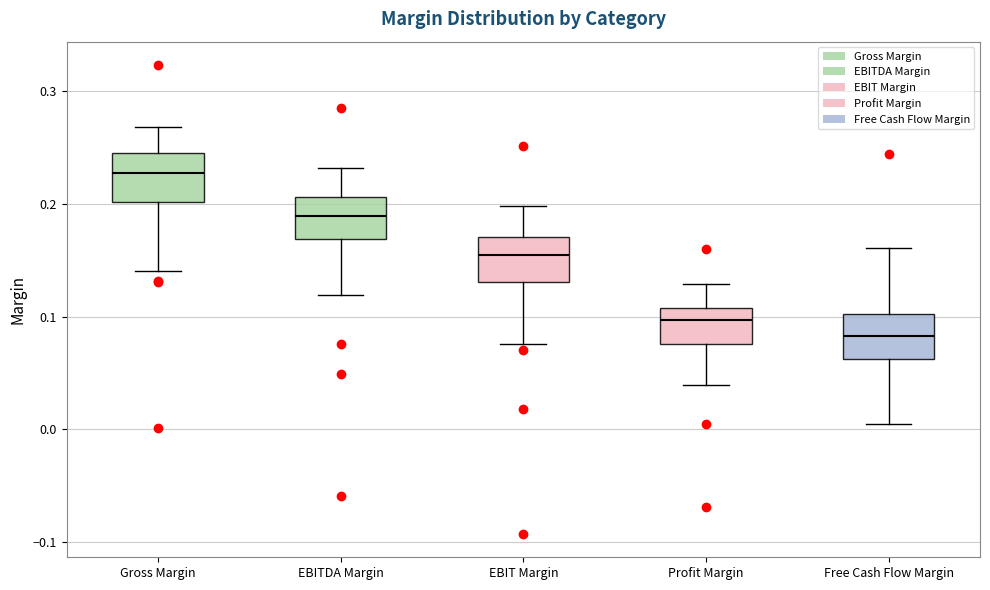

Where is the lower edge of the box for Gross Margin on the y-axis? The values are not printed on the chart, so give them approximately, as read against the axis.

0.20